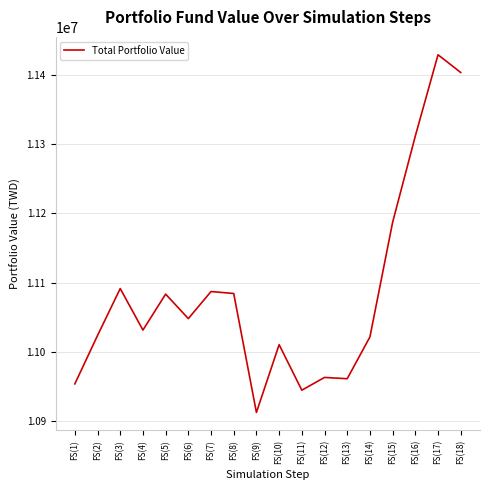

The chart shows a value of 14844768.9 at FS(4). True or false?

False